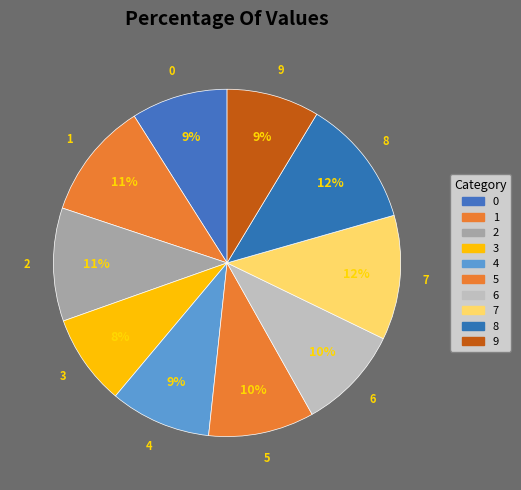

To the nearest percent, what portion does 2 represent?

11%